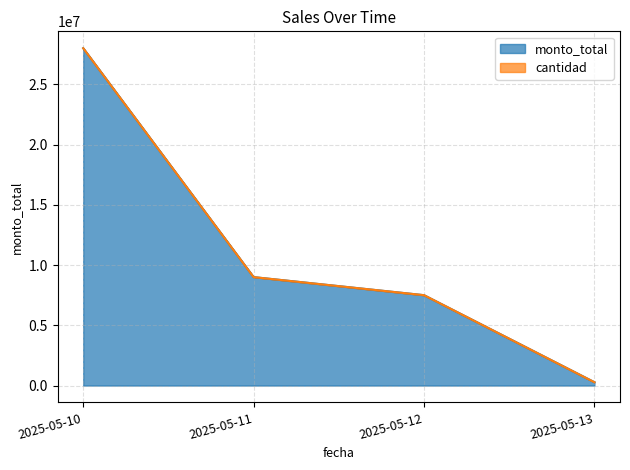

Rank the categories by value from lowest to highest.

2025-05-13, 2025-05-12, 2025-05-11, 2025-05-10